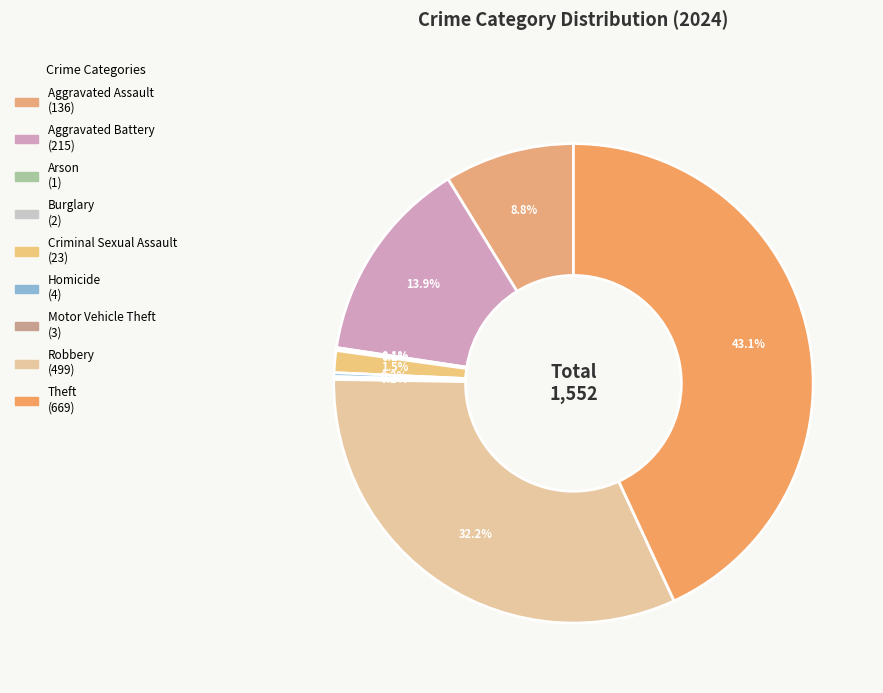

What is the change in value from Burglary to Criminal Sexual Assault?

+21